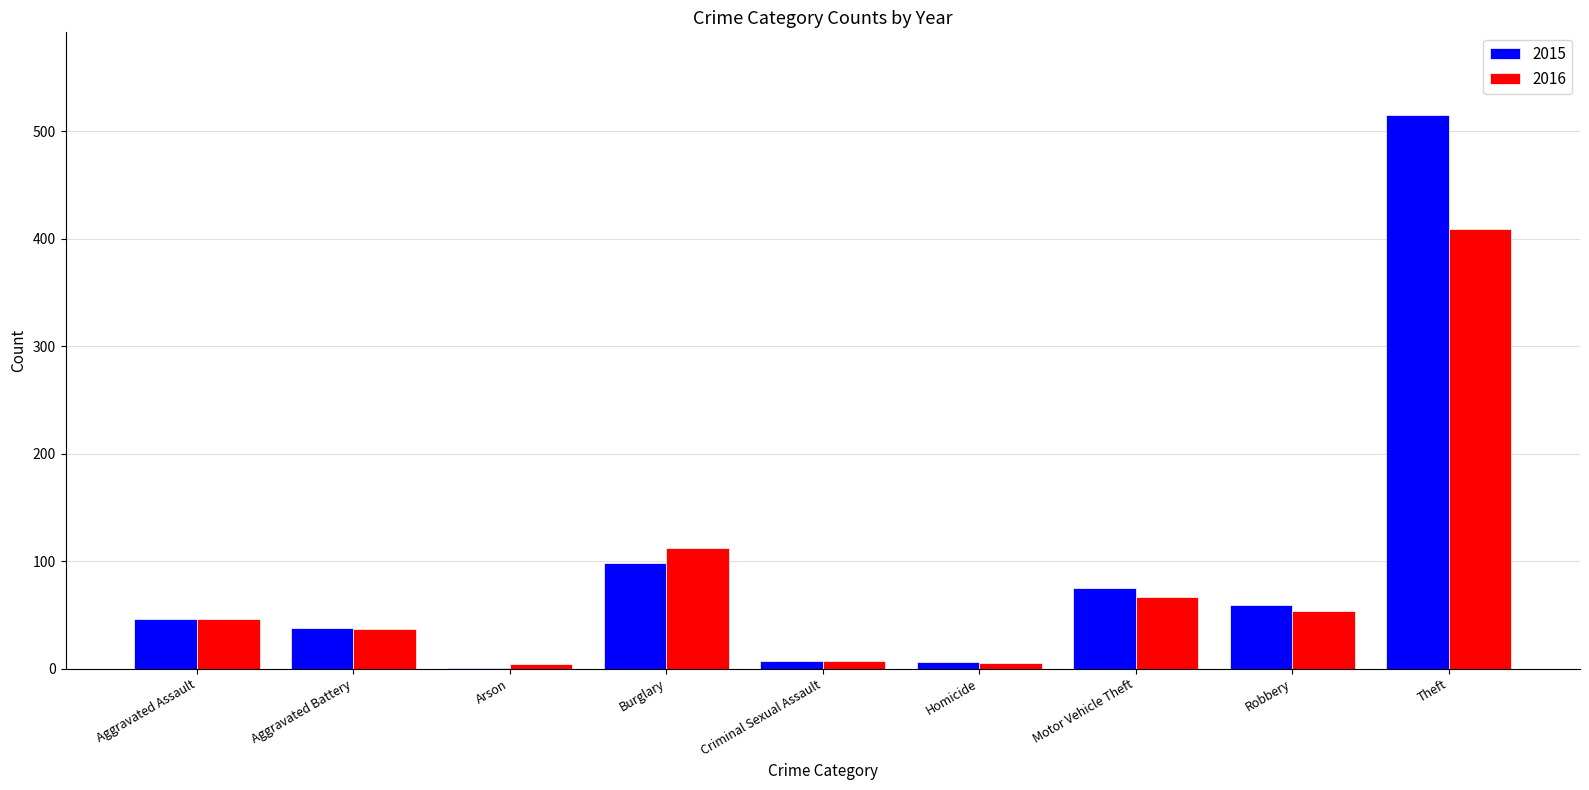

What is the spread (max minus min) of values at Burglary?

14